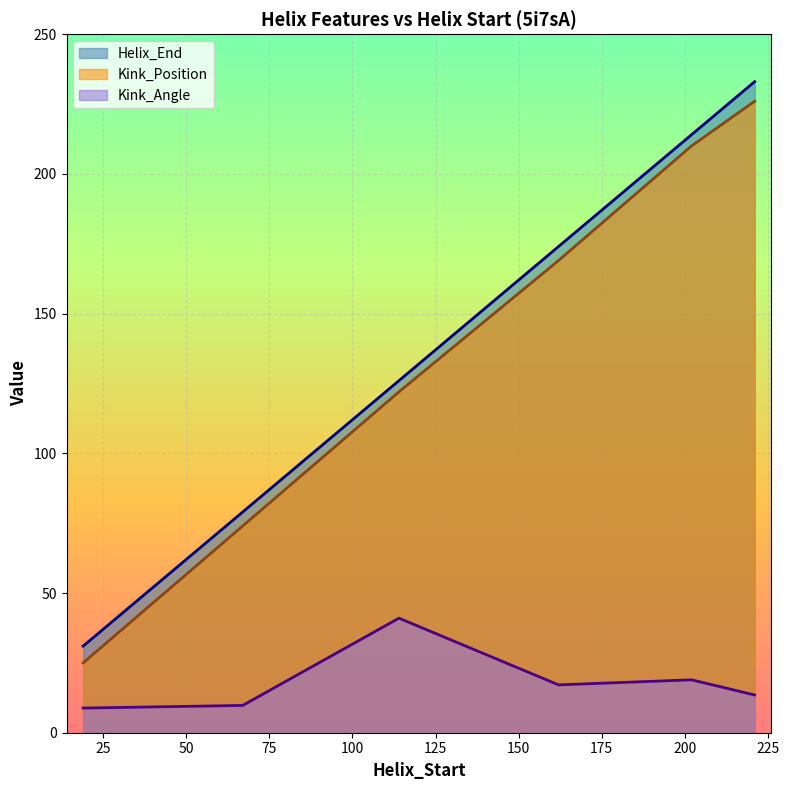

What are all the series names shown in the legend?

Helix_End, Kink_Position, Kink_Angle